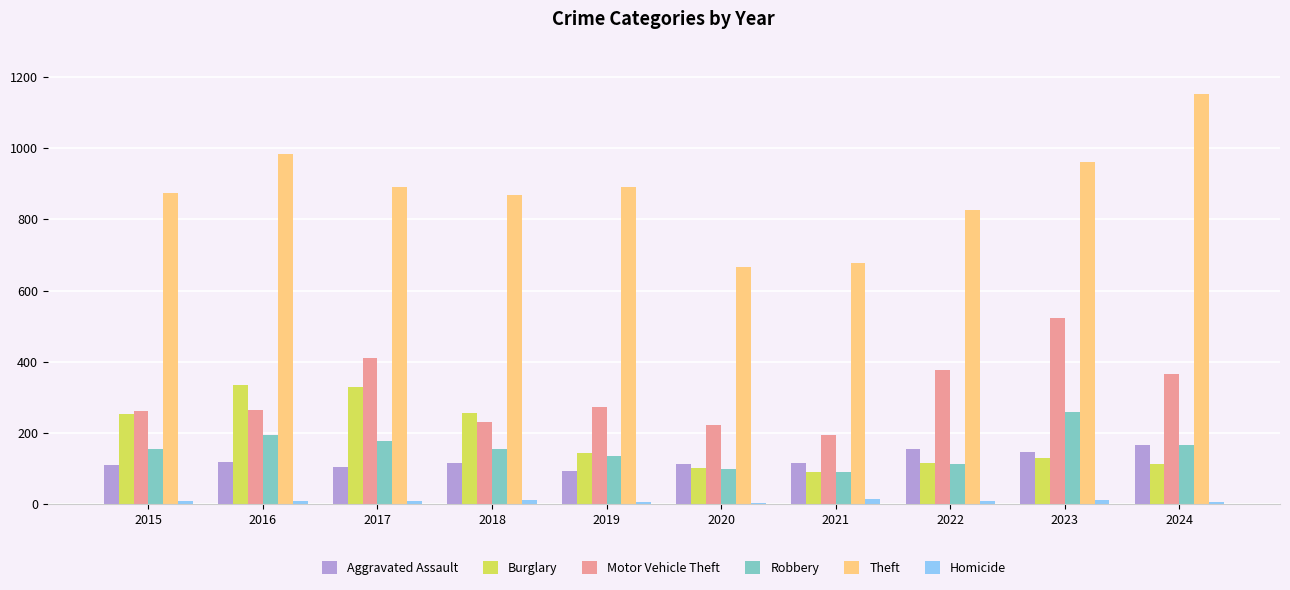

What is the spread (max minus min) of values at 2016?

977